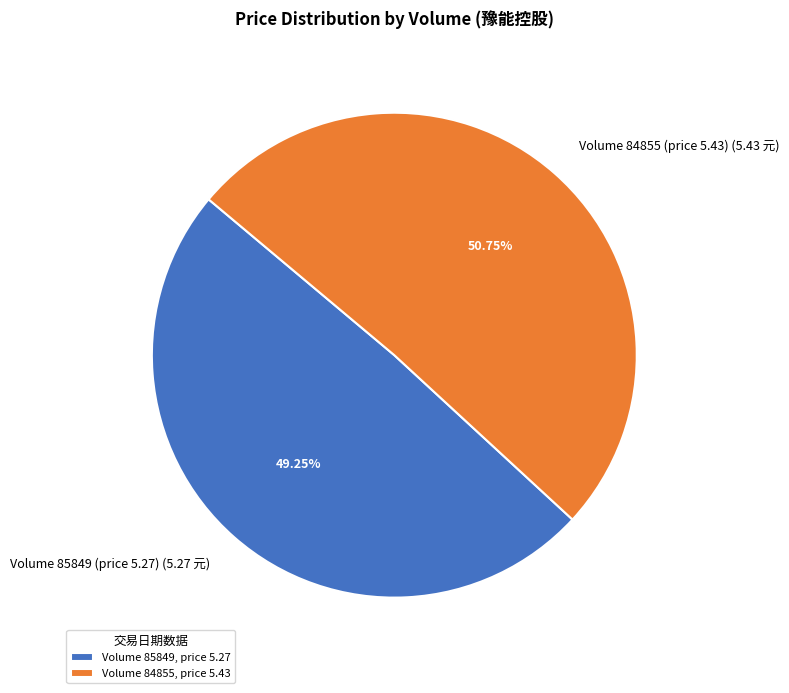

Is the sum of Volume 84855 (price 5.43) (5.43 元) and Volume 85849 (price 5.27) (5.27 元) greater than half?

Yes